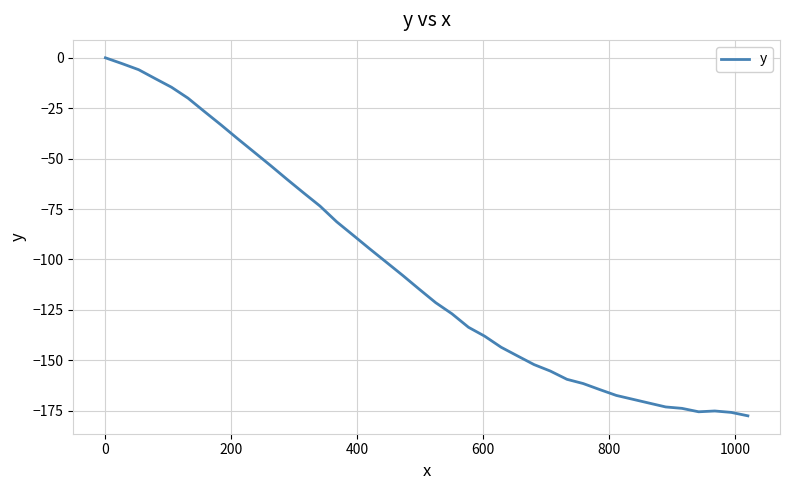

What is the minimum value shown in the chart?

-177.5